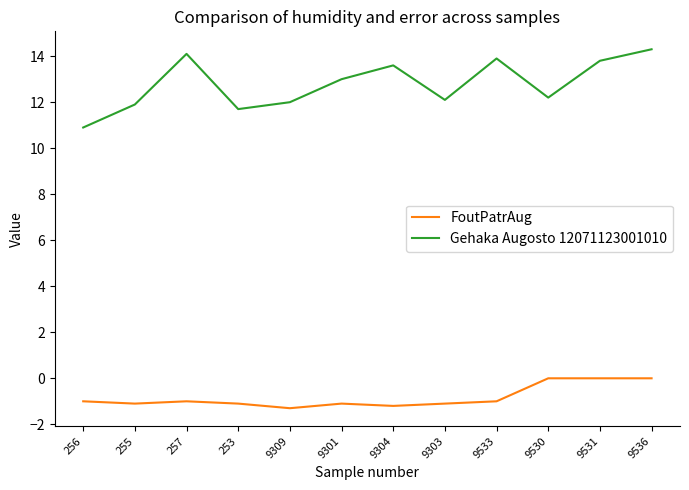

Where is the first local minimum for Gehaka Augosto 12071123001010?

253